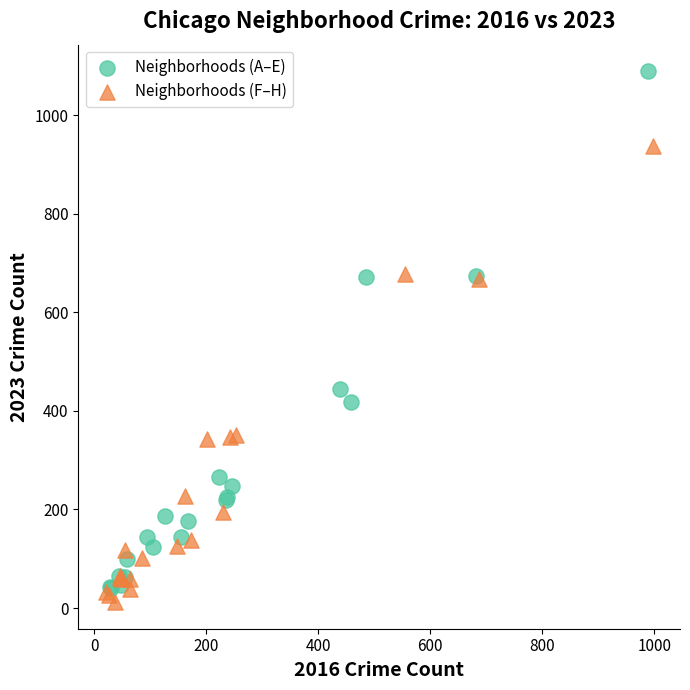

Which series contains the highest Y value?

Neighborhoods (A–E)